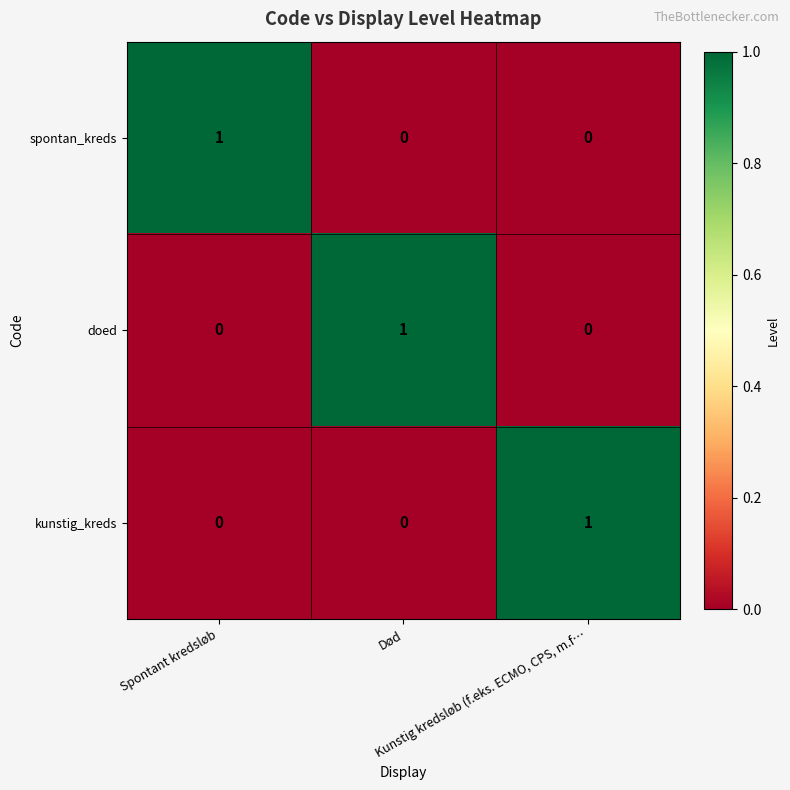

At how many categories does at least one series exceed 0?

3